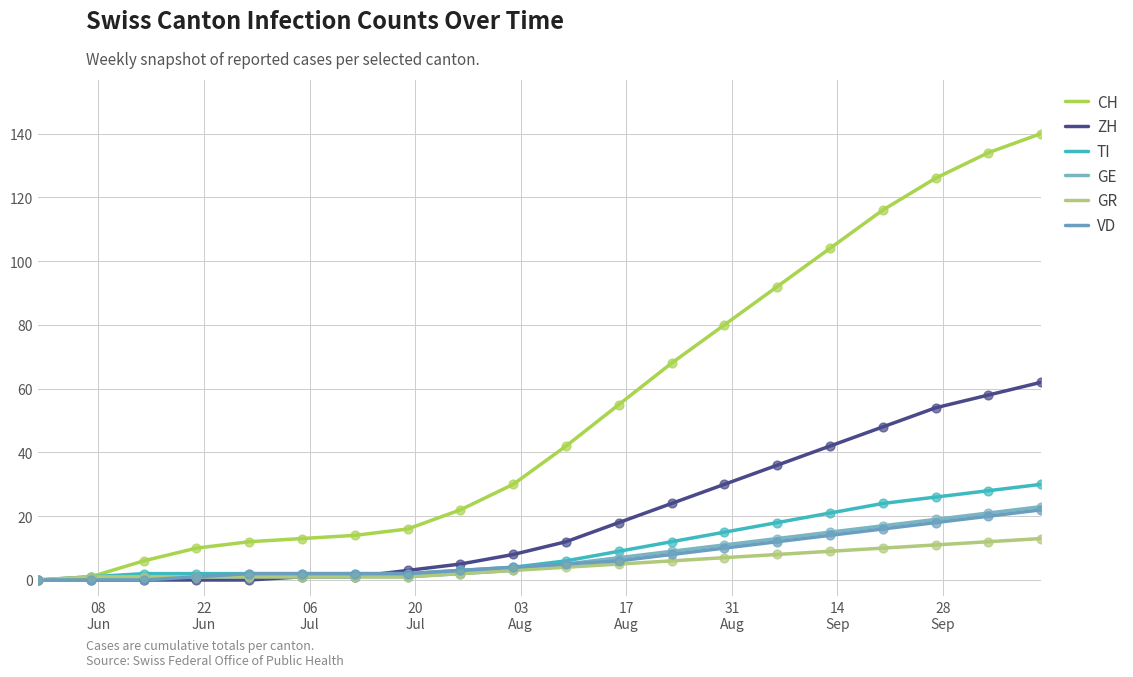

How many lines are shown in the chart?

6